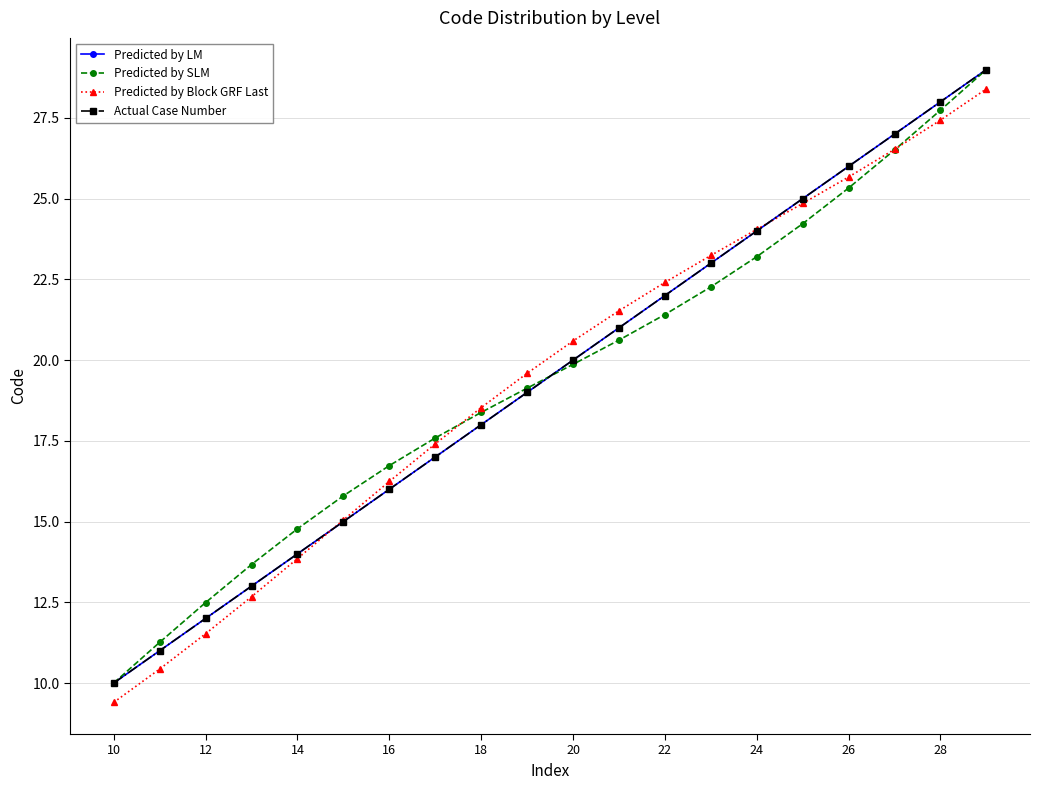

List the series in order of their peak value, lowest first.

Predicted by Block GRF Last, Predicted by LM, Predicted by SLM, Actual Case Number